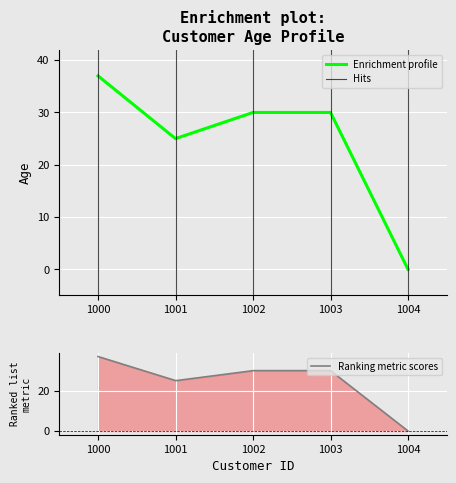

Reading left to right, list all the values displayed in this chart.

1000=37	1001=25	1002=30	1003=30	1004=0